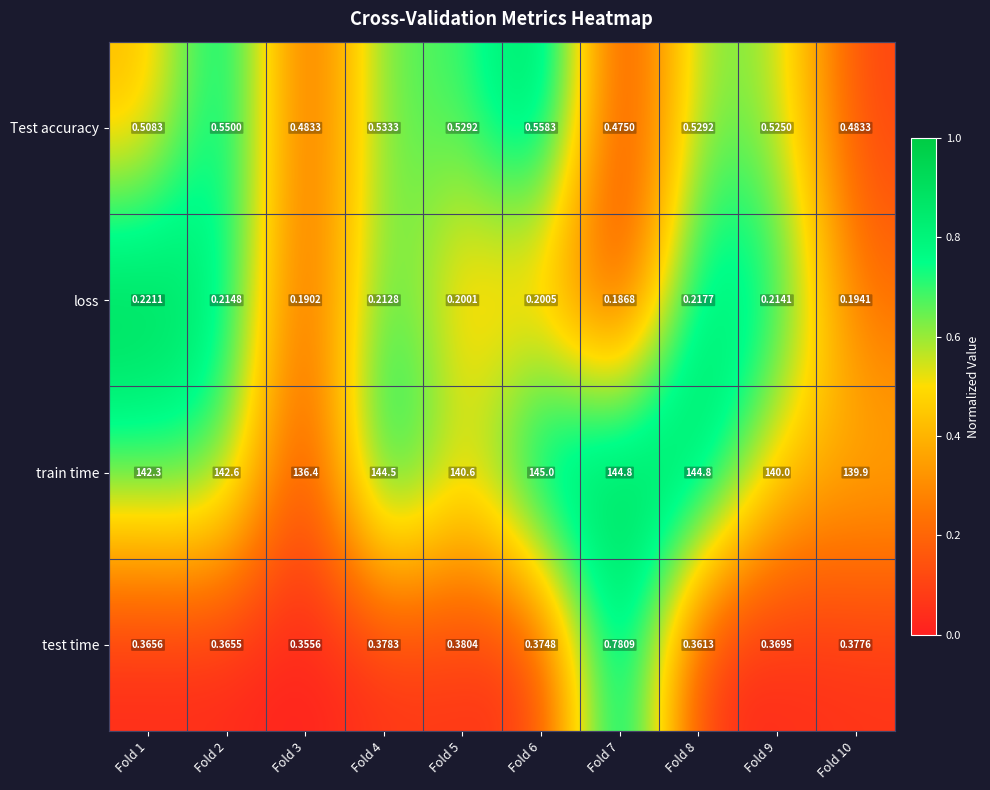

List the series in order of their peak value, highest first.

train time, test time, Test accuracy, loss